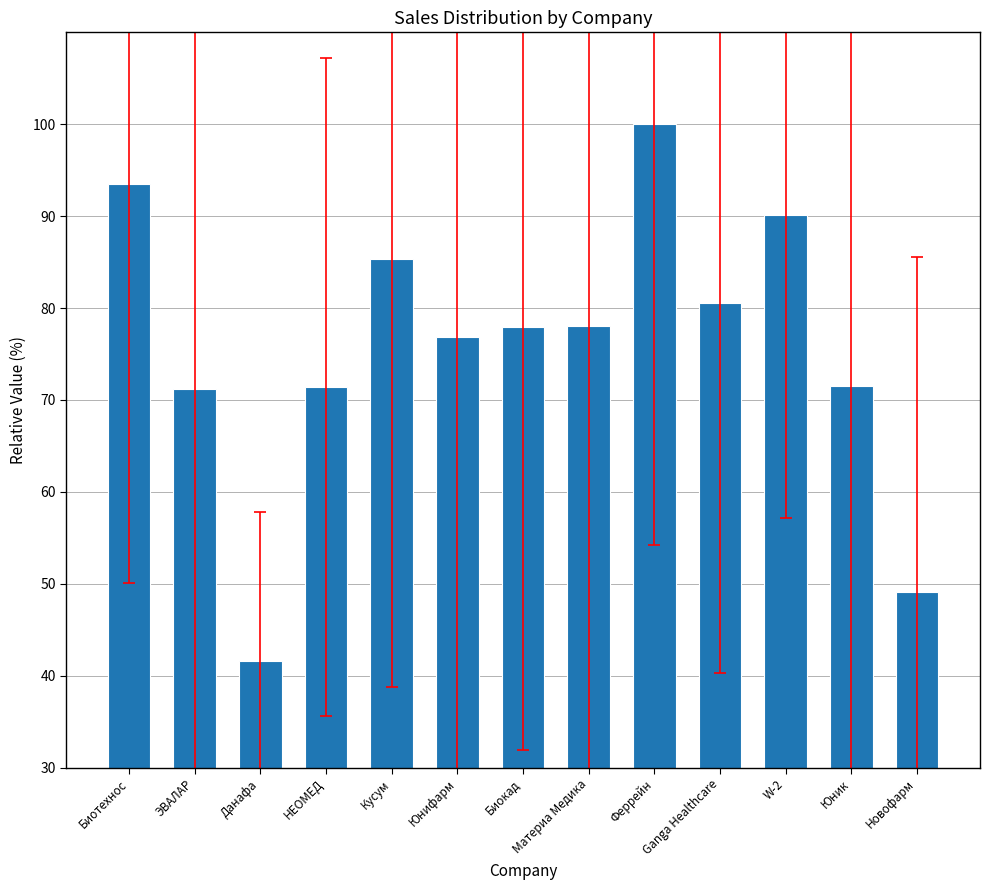

What is the maximum value shown in the chart?

100.0